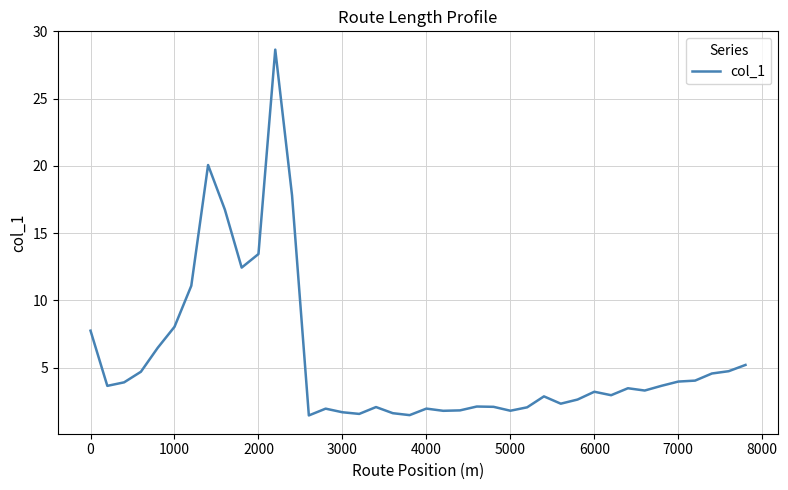

What is the difference between the maximum and minimum values?

27.2